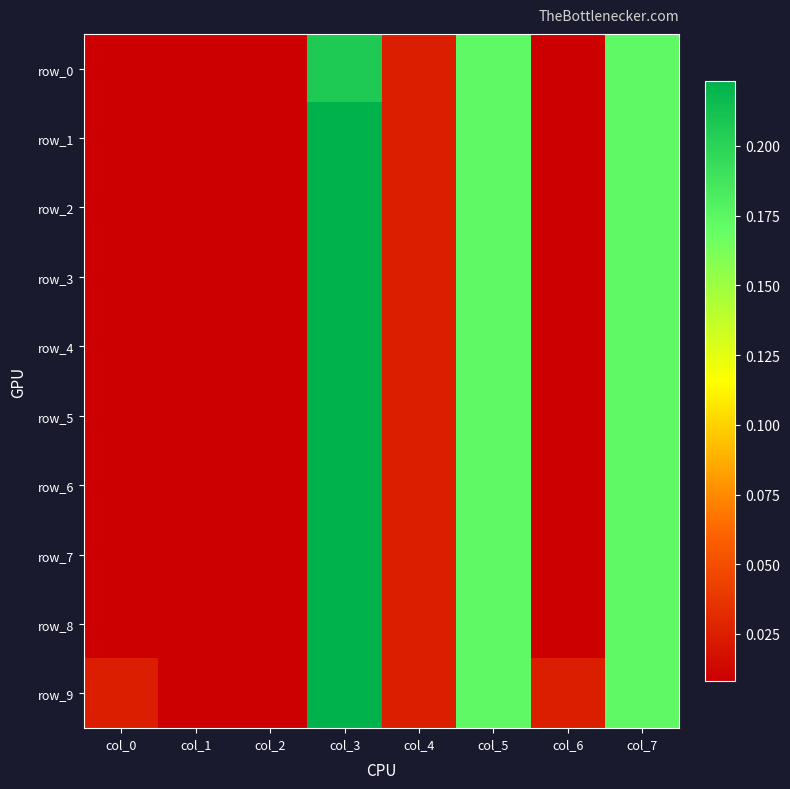

Which has a higher value, col_1 or col_4?

col_4